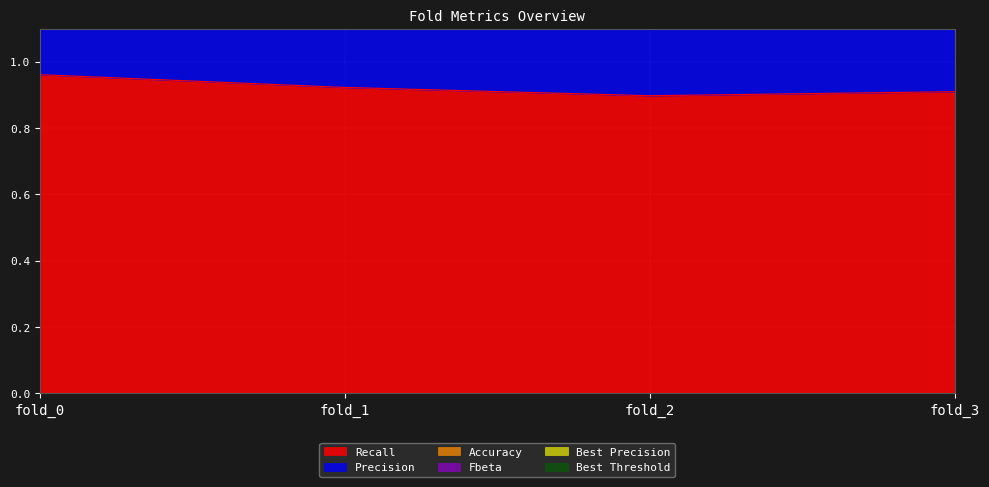

What is the value of the Recall point at the 1st from the left?

1.0